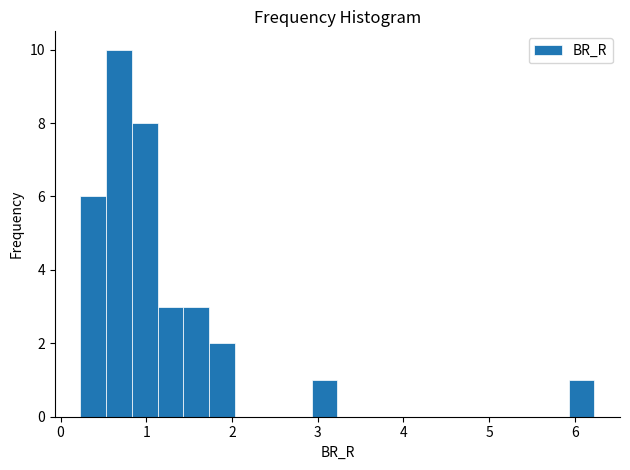

Around what value on the x-axis is the tallest bar? Give the approximate position of its centre, as read against the axis.

0.7